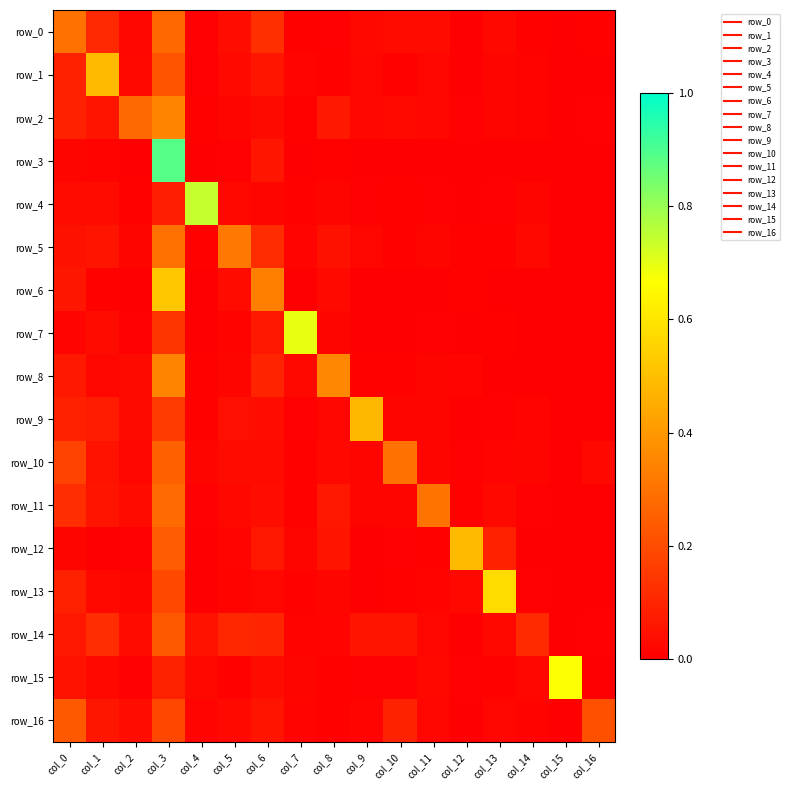

List the labels in order of row_3 value, largest first.

col_3, col_6, col_0, col_1, col_8, col_5, col_7, col_13, col_11, col_2, col_9, col_10, col_12, col_4, col_14, col_16, col_15